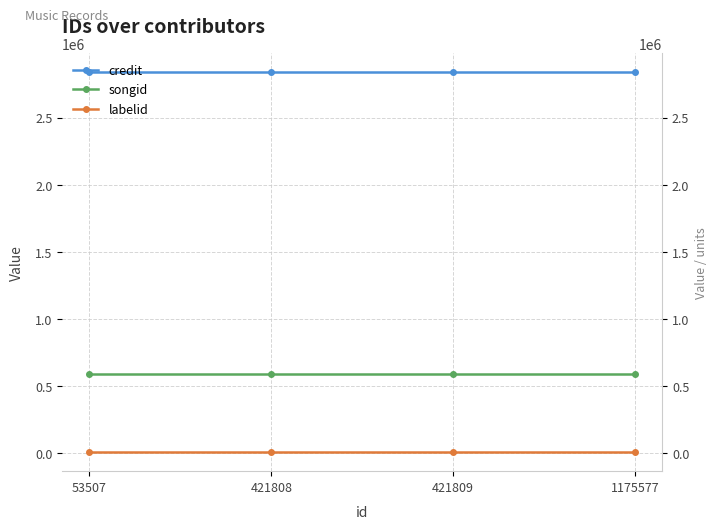

Which has a higher value, 1175577 or 421809?

1175577